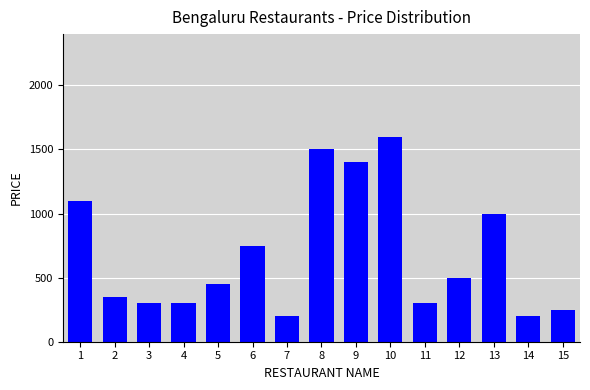

What is the difference between the values at 9 and 12?

900